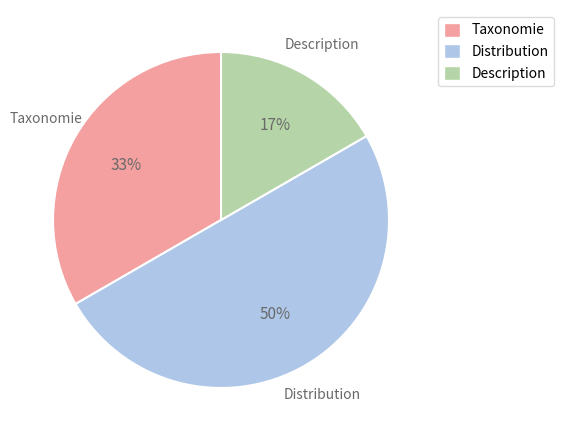

What is the smallest slice in the pie chart?

Description